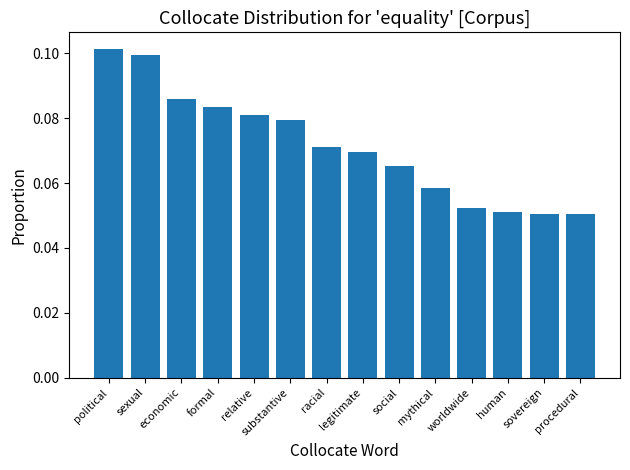

How many values are between 0 and 1?

14